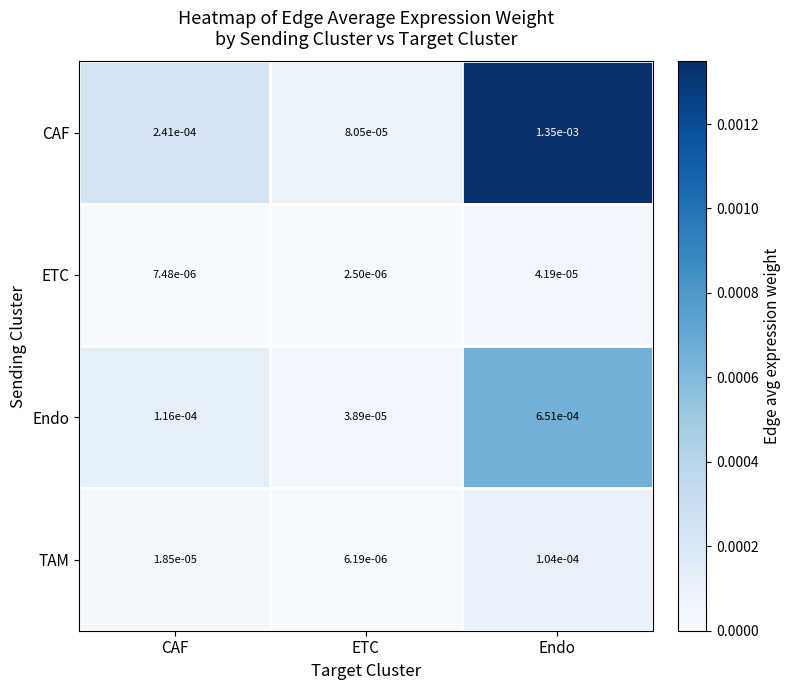

Where is Endo nearest to the value 0?

ETC